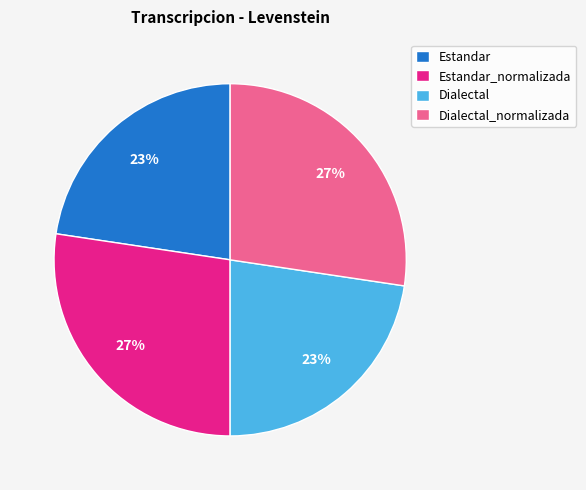

What is the ratio of the value at Estandar_normalizada to the value at Dialectal?

1.2